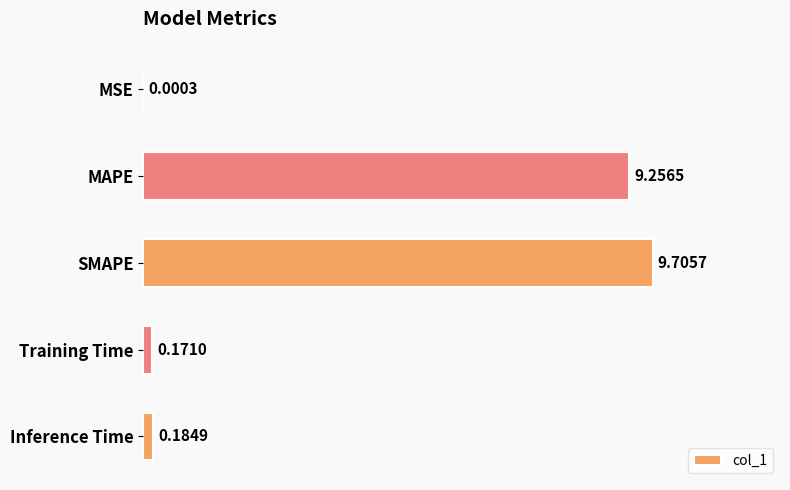

Between MSE and Inference Time, which is larger?

Inference Time